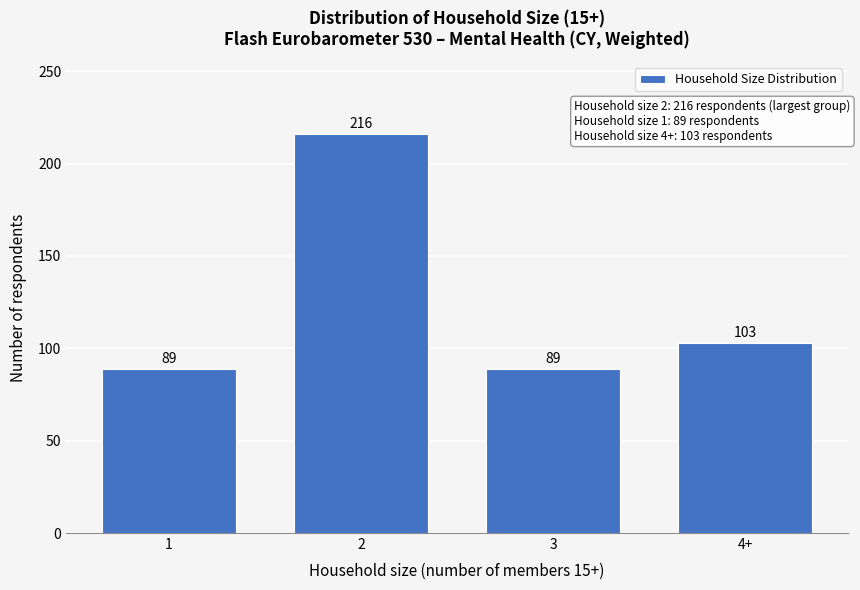

Reading left to right, extract all data points from this chart.

89	216	89	103